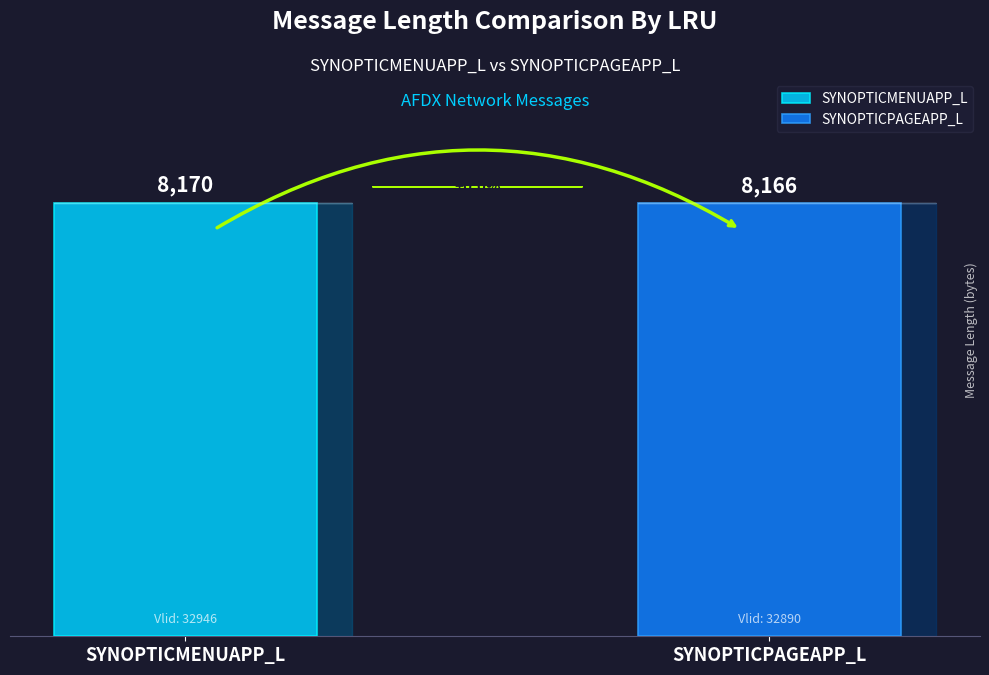

Rank the series by their average value, from lowest to highest.

SYNOPTICPAGEAPP_L, SYNOPTICMENUAPP_L